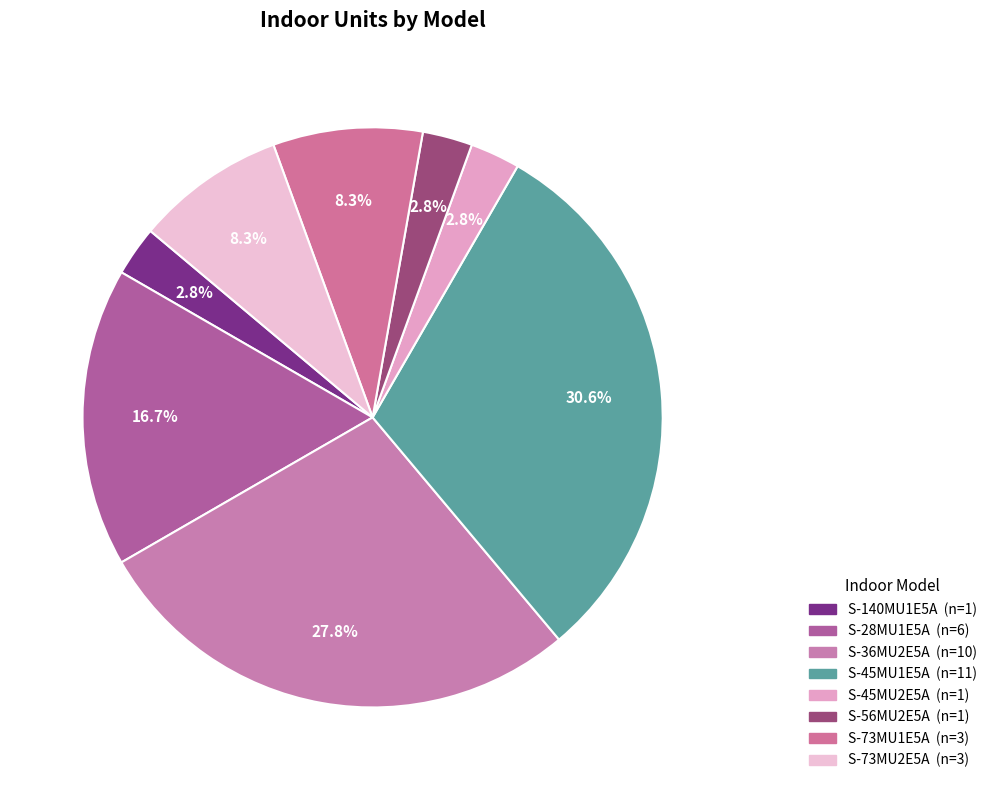

To the nearest percent, what is the average slice percentage?

12%